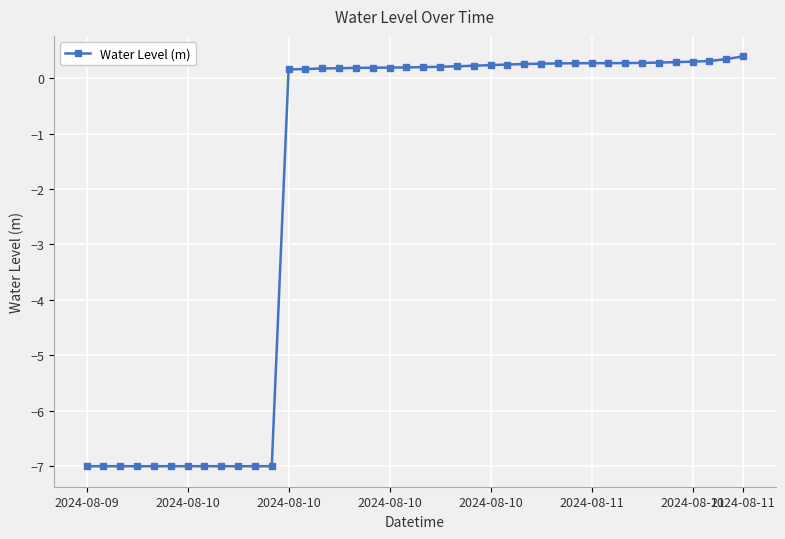

What is the sum of all values?

-77.2